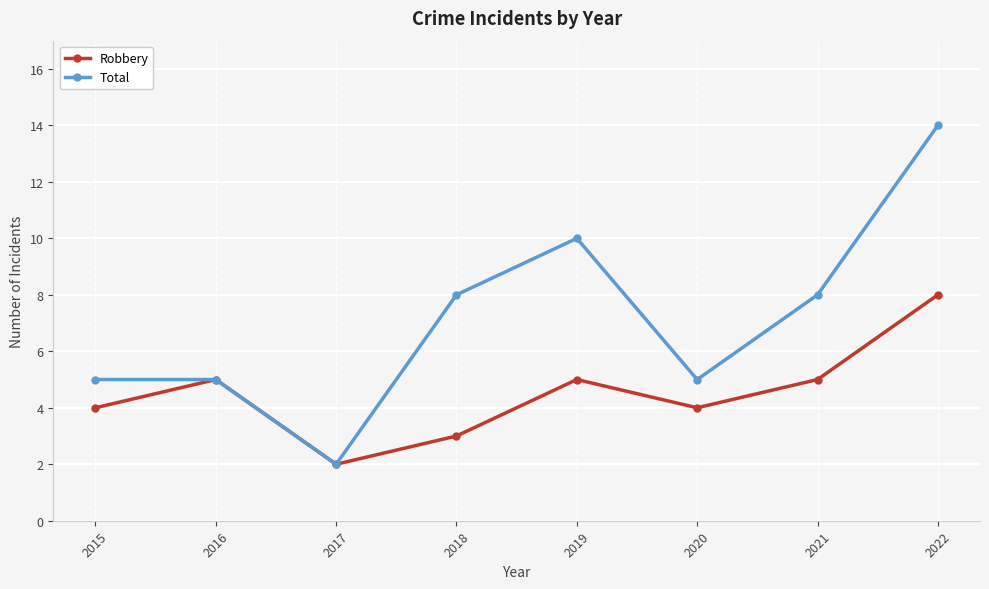

List the series in order of their peak value, lowest first.

Robbery, Total